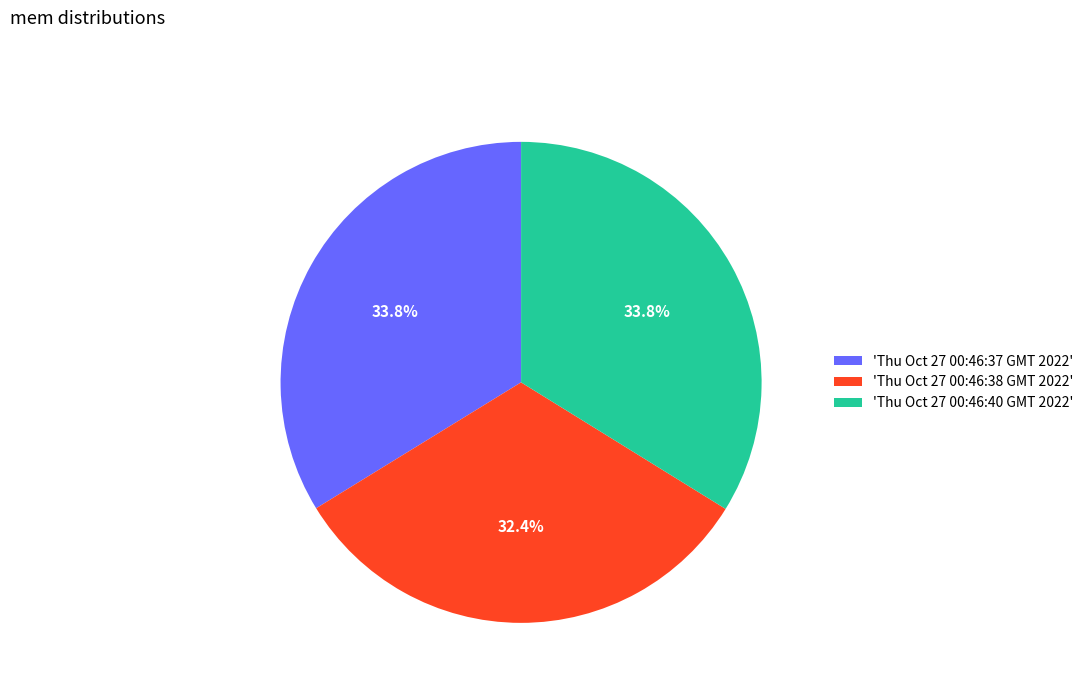

Is there a majority slice in this chart?

No